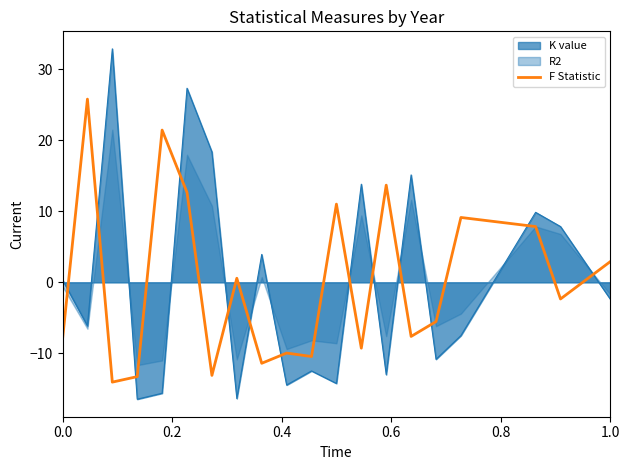

How many intersections are there between K value and F Statistic?

13